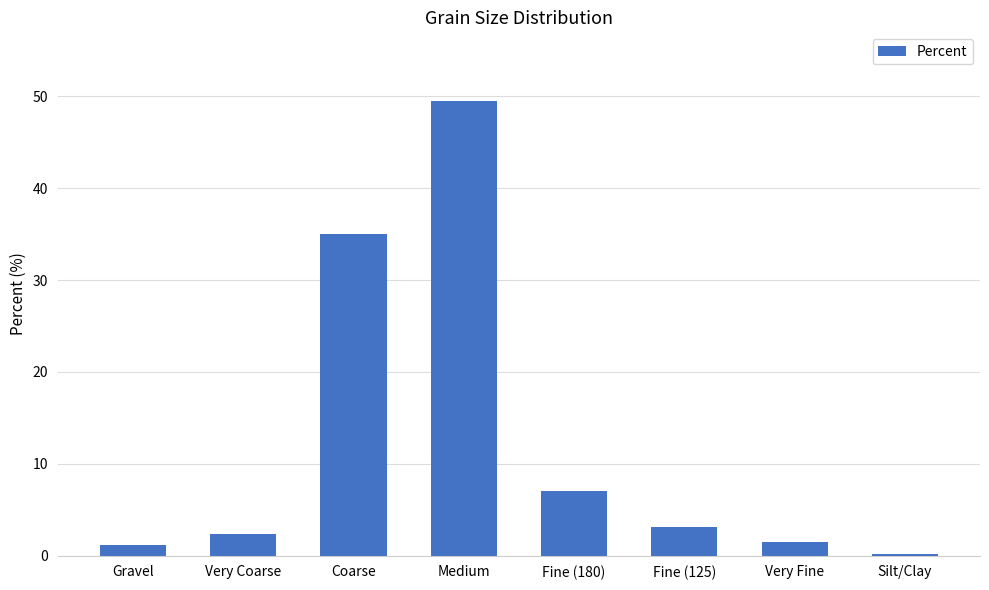

At which label does the data first exceed 3?

Coarse